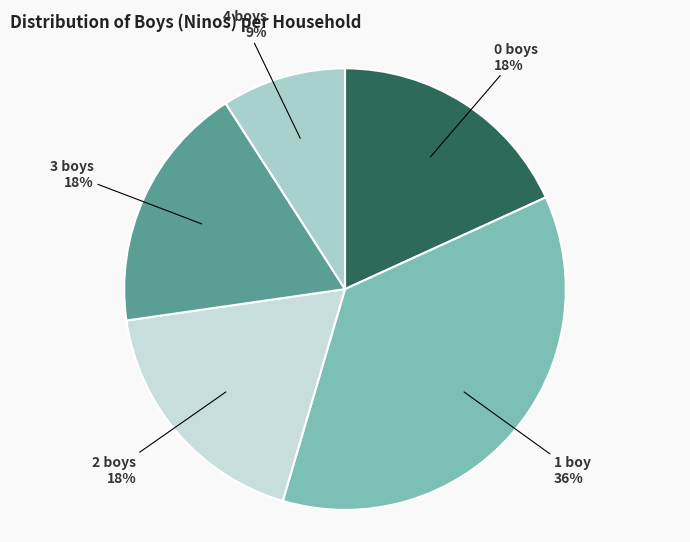

Which slice is the largest?

1 boy